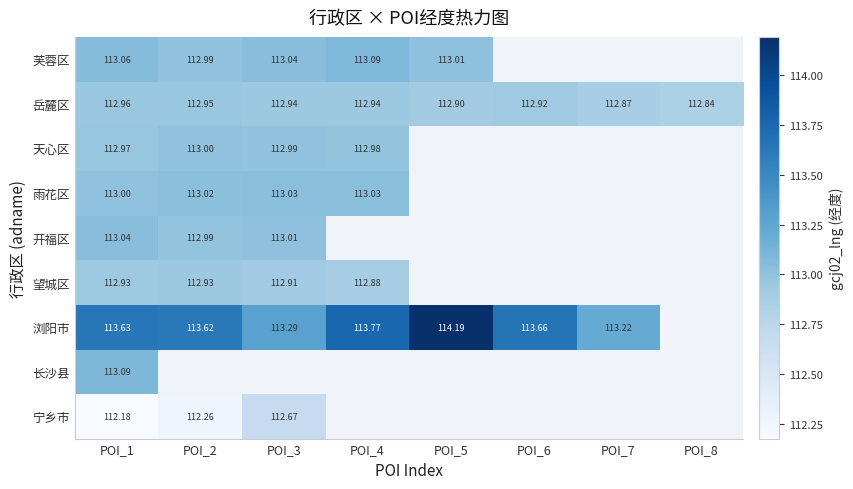

What is the sum of all 岳麓区 values?

903.3